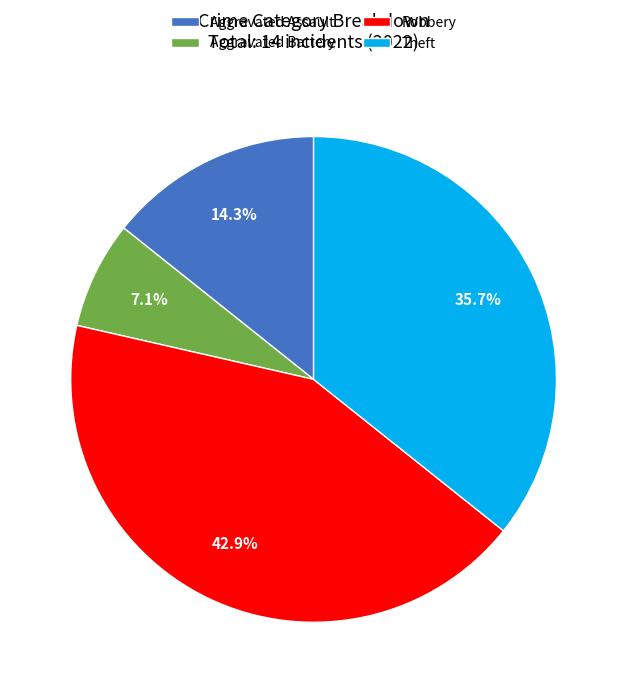

Does any single category account for the majority?

No